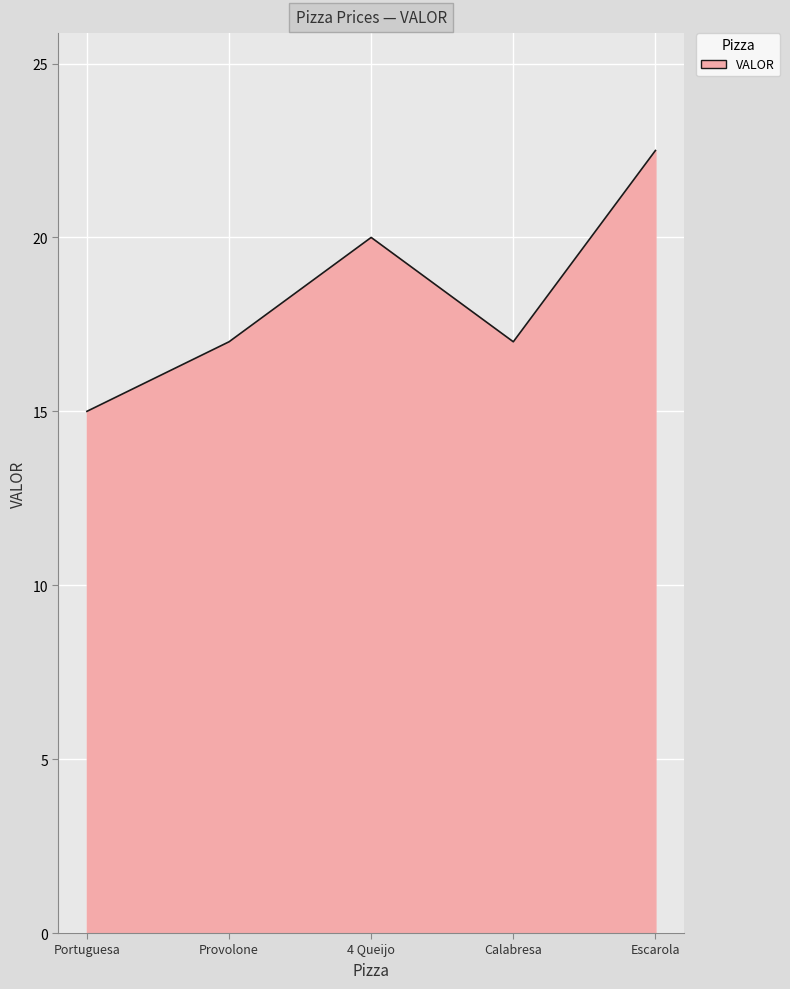

What position from the left is Provolone?

2